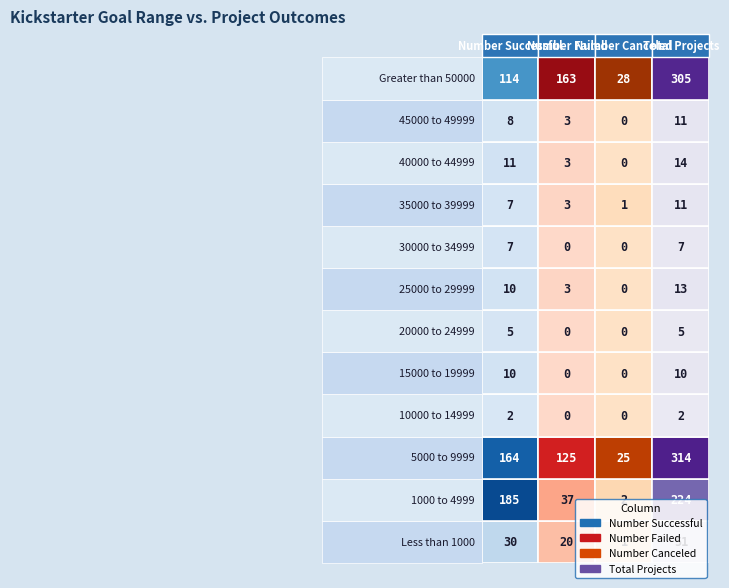

How many categories are shown in the chart?

4